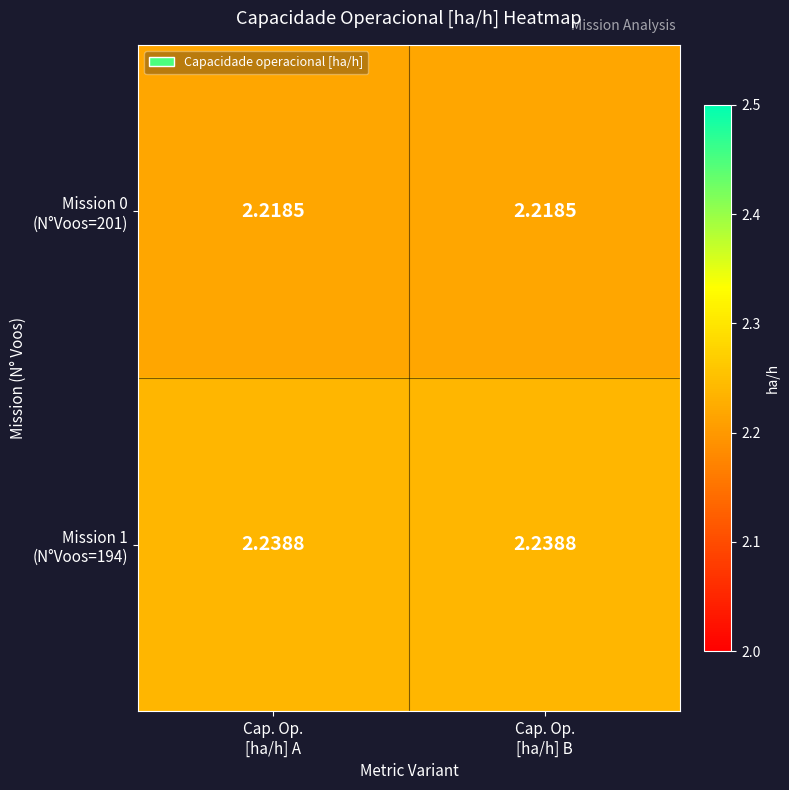

Rank the series by their average value, from highest to lowest.

Mission 1 (N°Voos=194), Mission 0 (N°Voos=201)